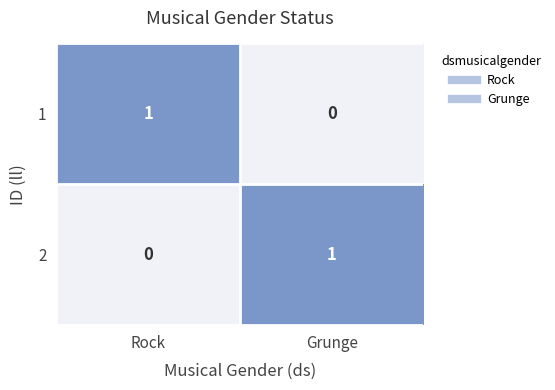

List the labels in order of 1 value, smallest first.

Grunge, Rock